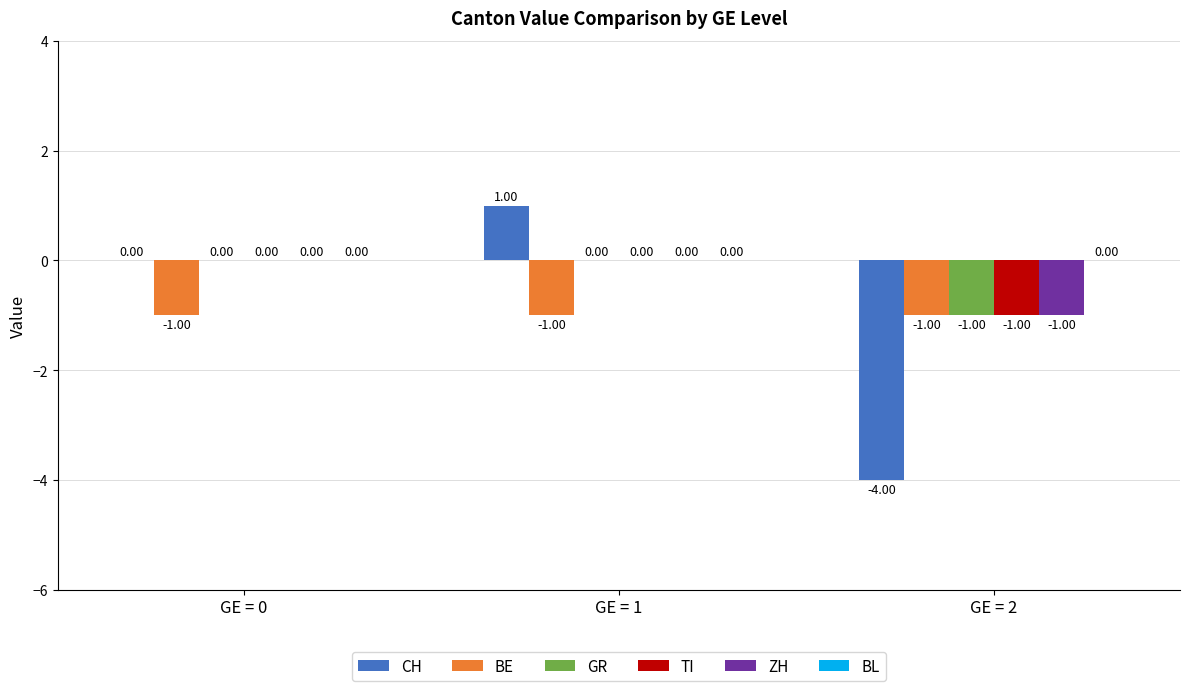

How many categories are shown in the chart?

3